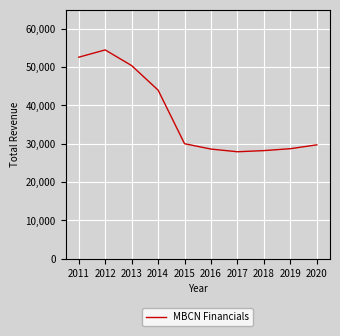

Is it true that the value at 2020 is 29700?

True